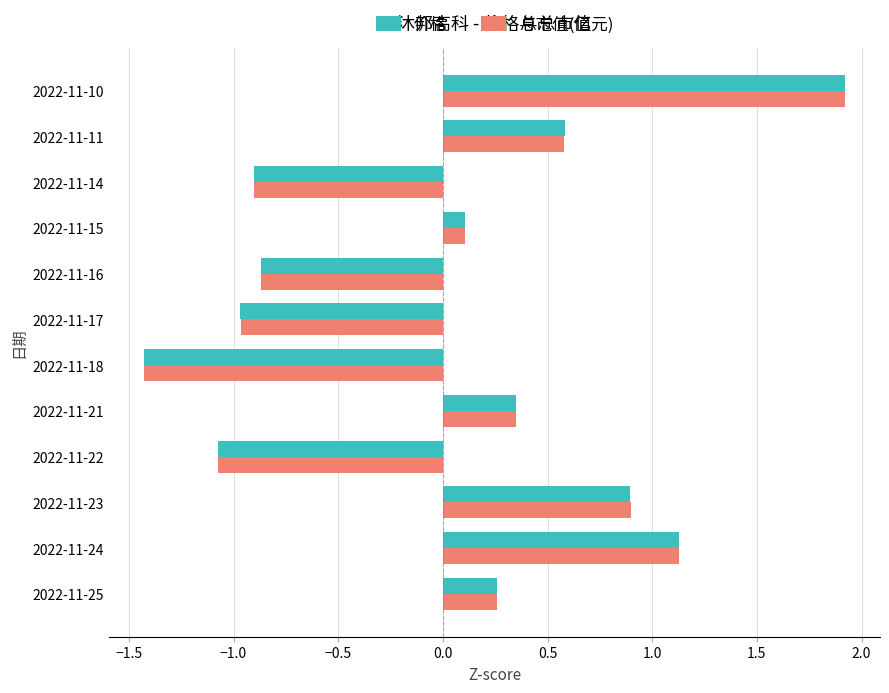

What is the difference between the maximum and minimum values in the 价格 series?

3.3